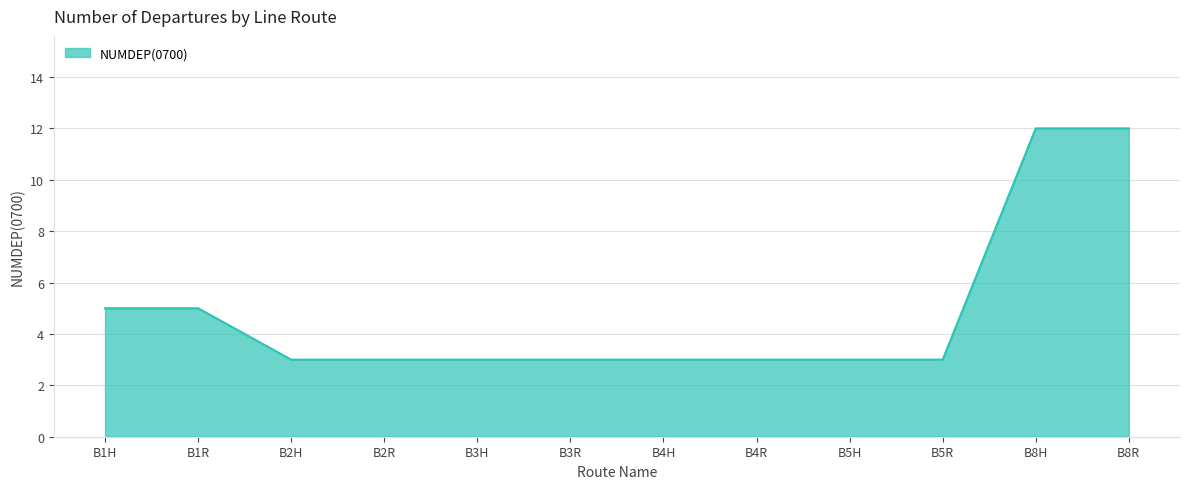

Does the chart display data point markers on the line(s)?

No